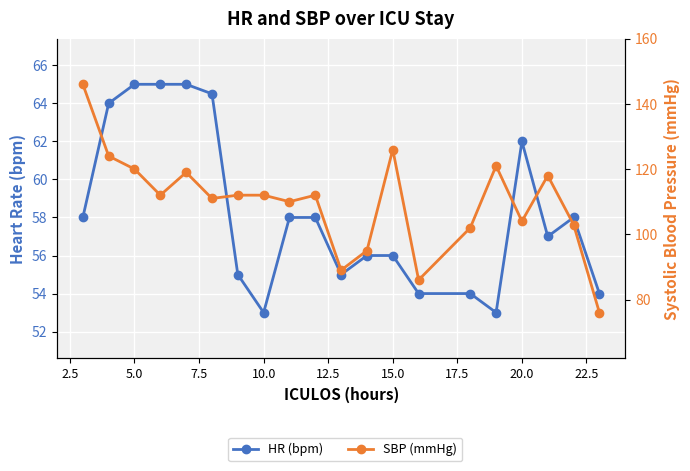

How many distinct data groups are displayed?

2